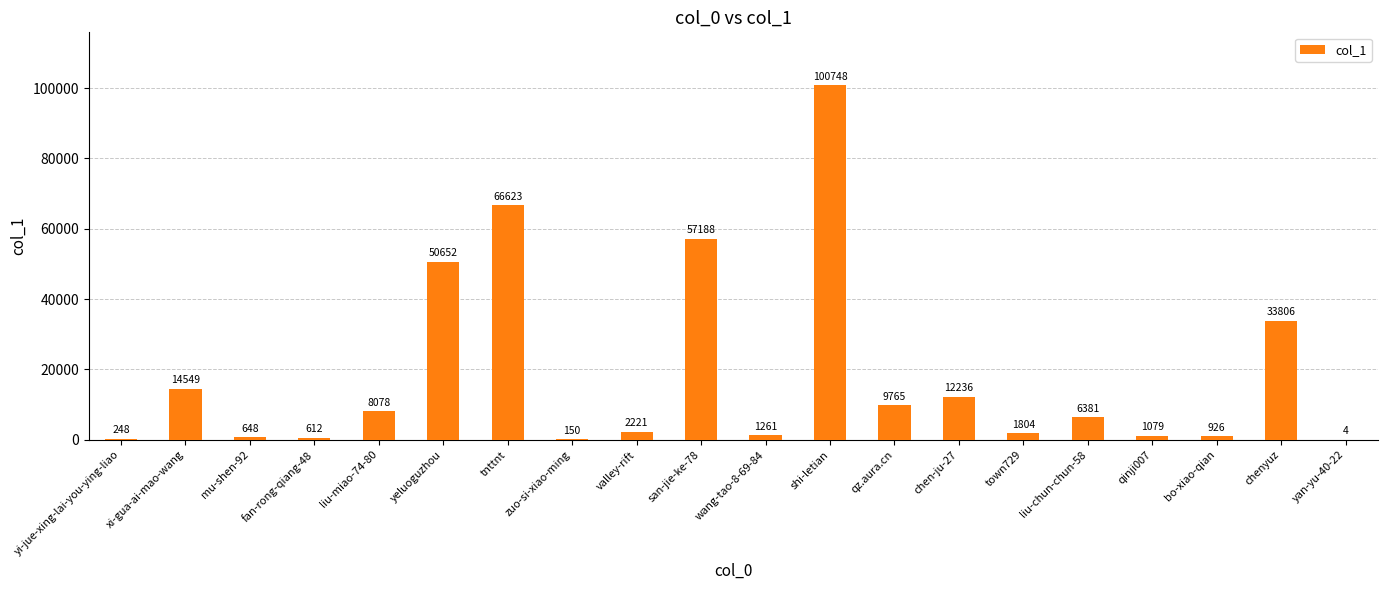

At which label does the data first exceed 6381?

xi-gua-ai-mao-wang